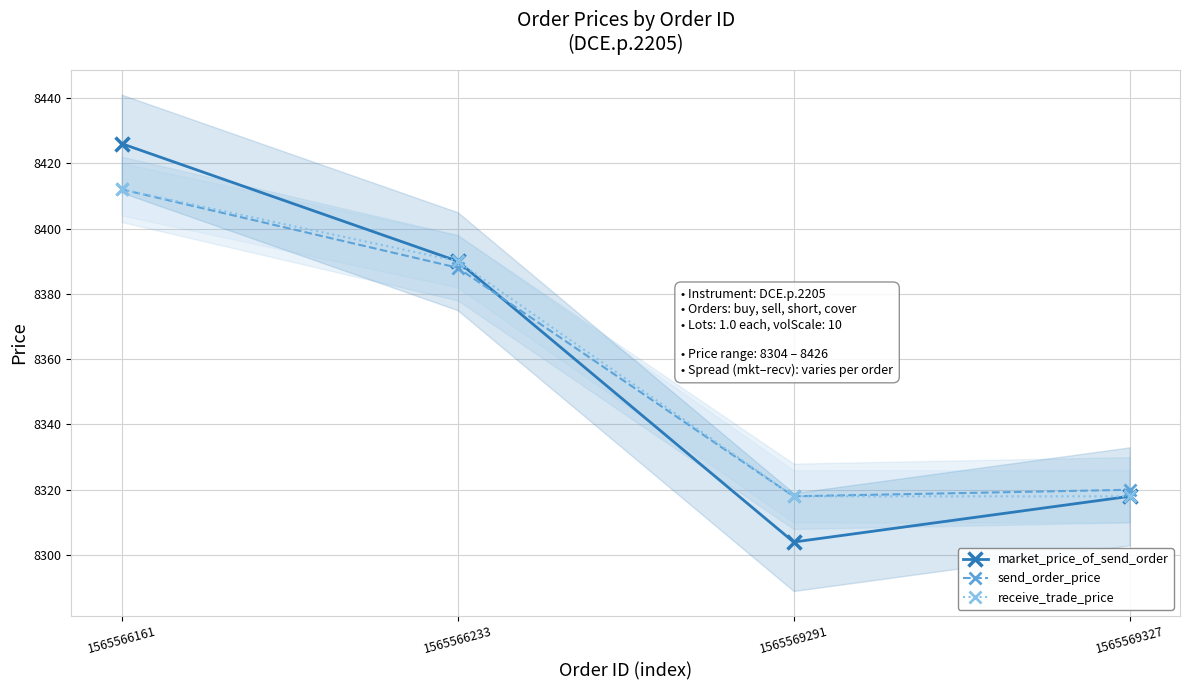

True or false: market_price_of_send_order and receive_trade_price intersect in this chart.

False